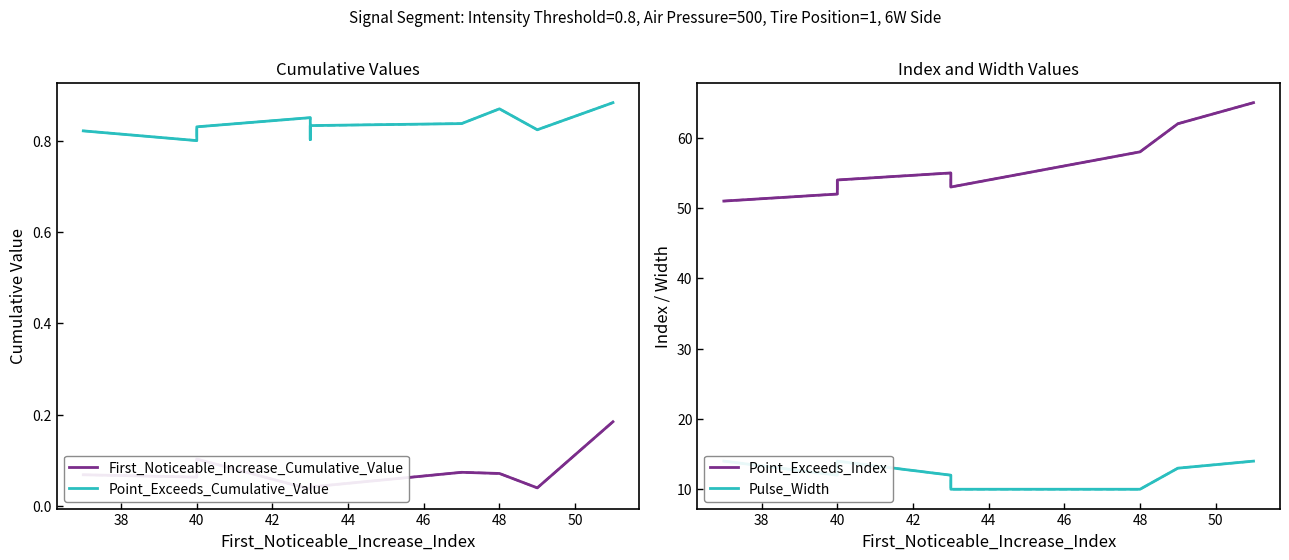

Rank the series by their maximum value, from lowest to highest.

First_Noticeable_Increase_Cumulative_Value, Point_Exceeds_Cumulative_Value, Pulse_Width, Point_Exceeds_Index